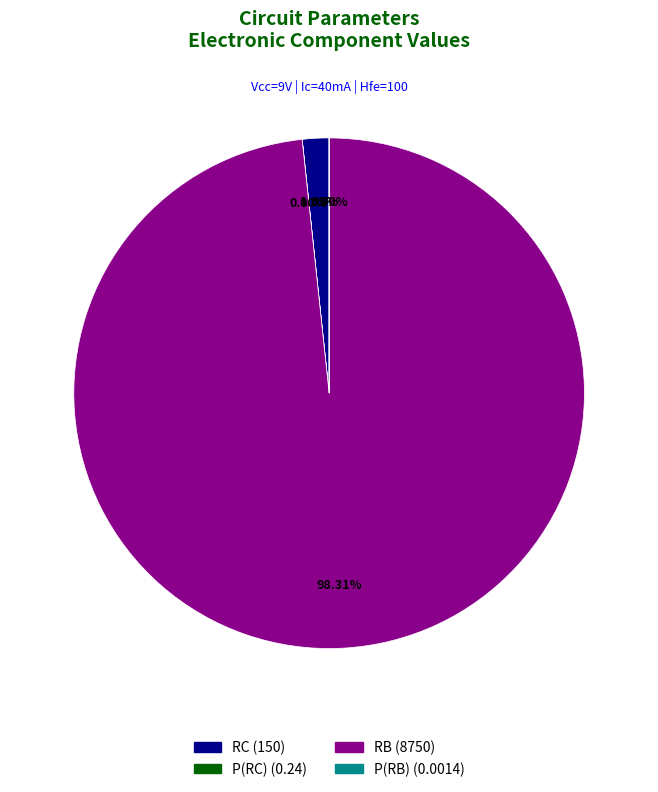

True or false: P(RC) accounts for 0% of the total.

True